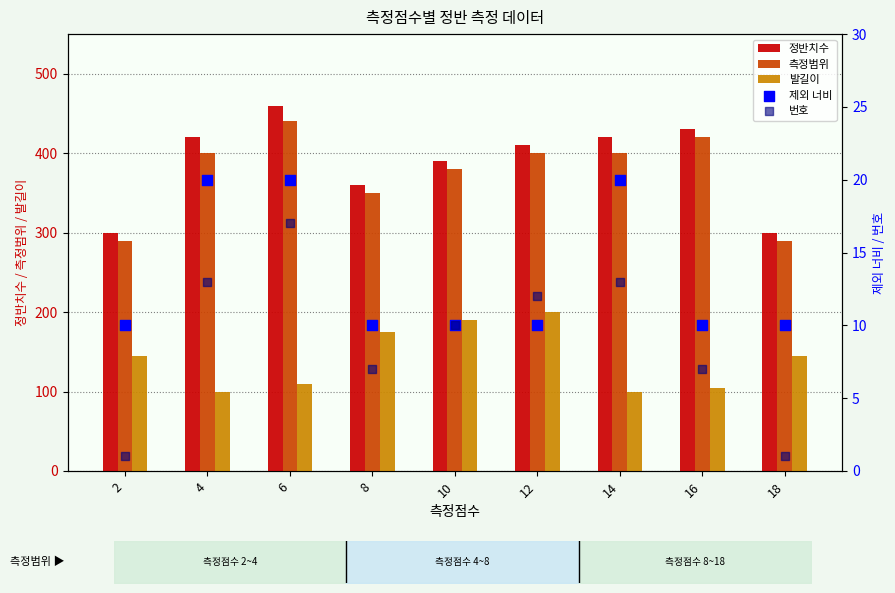

Which series reaches the minimum Y coordinate?

번호